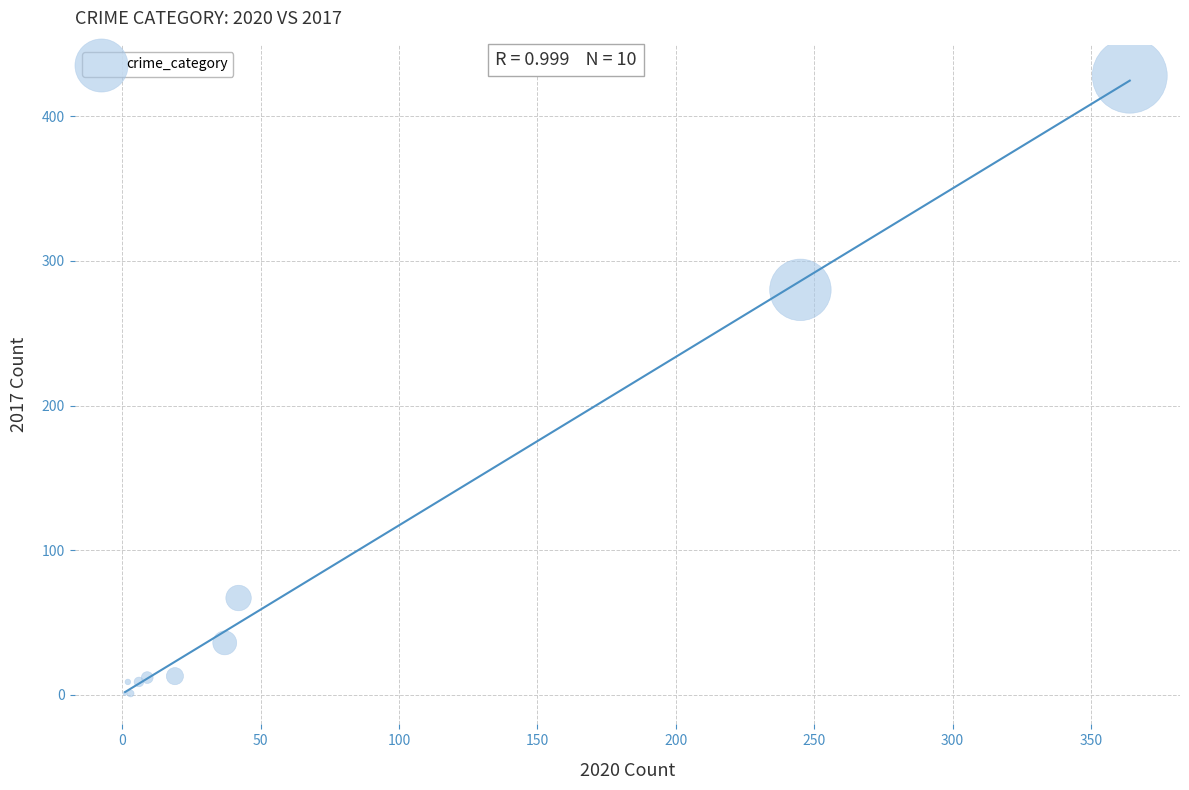

What Y value in the scatter plot is closest to 214?

280